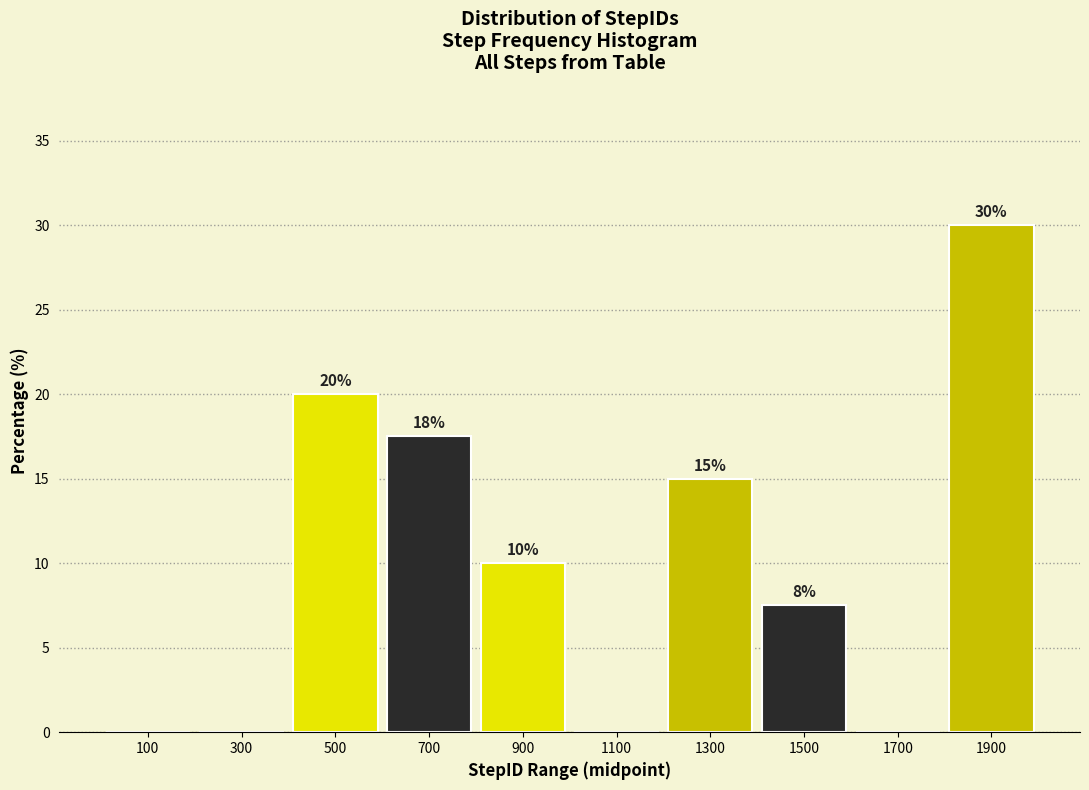

At which label is the value closest to 15?

1300